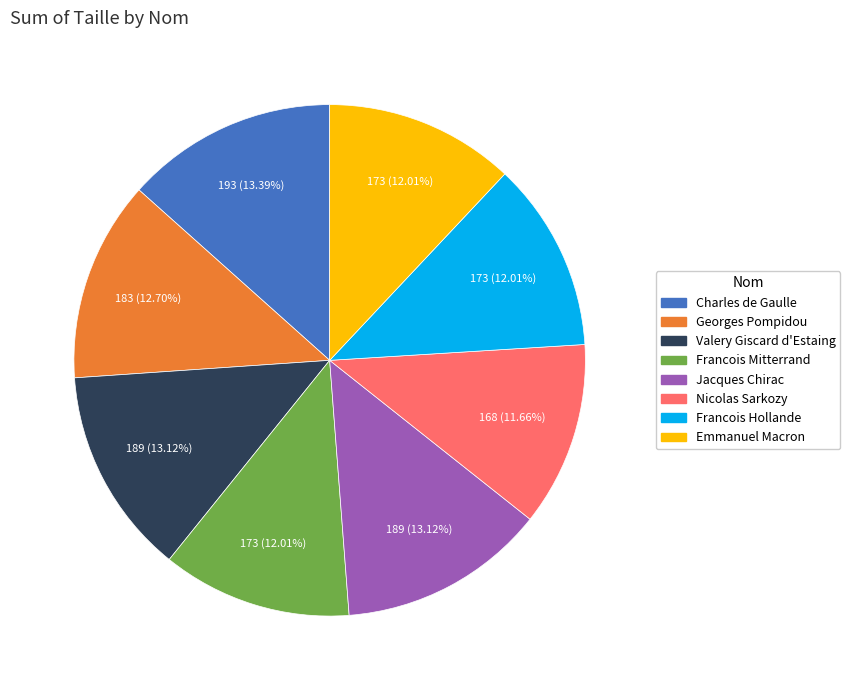

Do Valery Giscard d'Estaing and Emmanuel Macron together represent more than half of the pie?

No